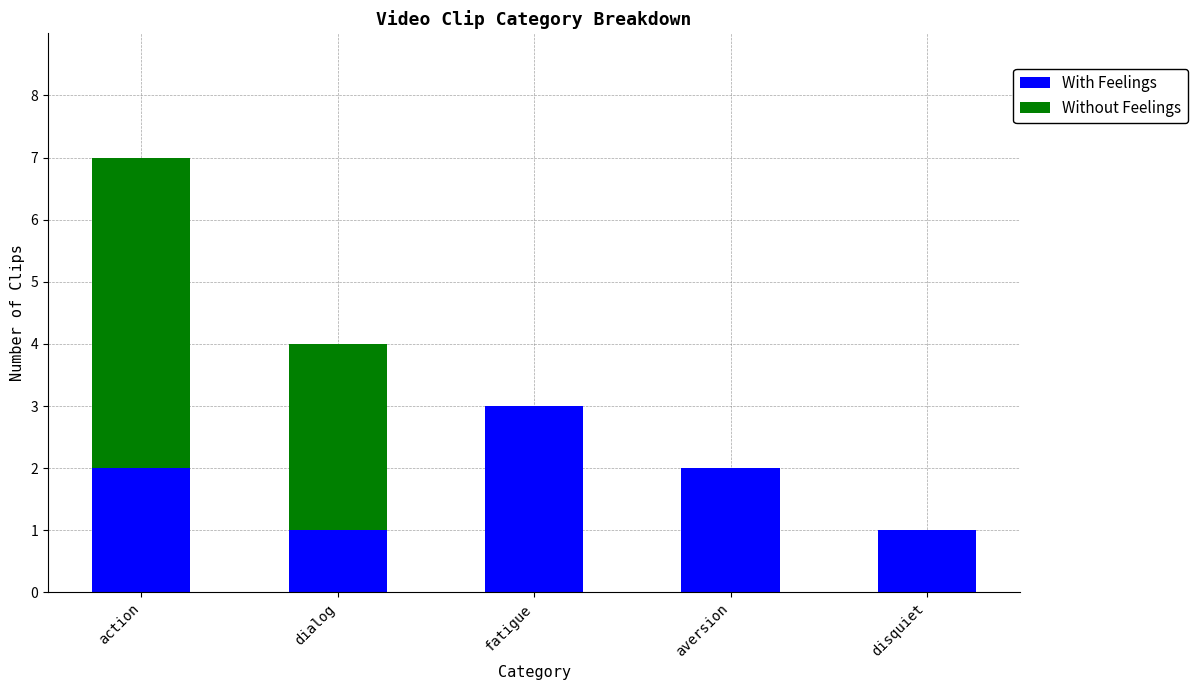

The value of With Feelings at action is 2. True or false?

True